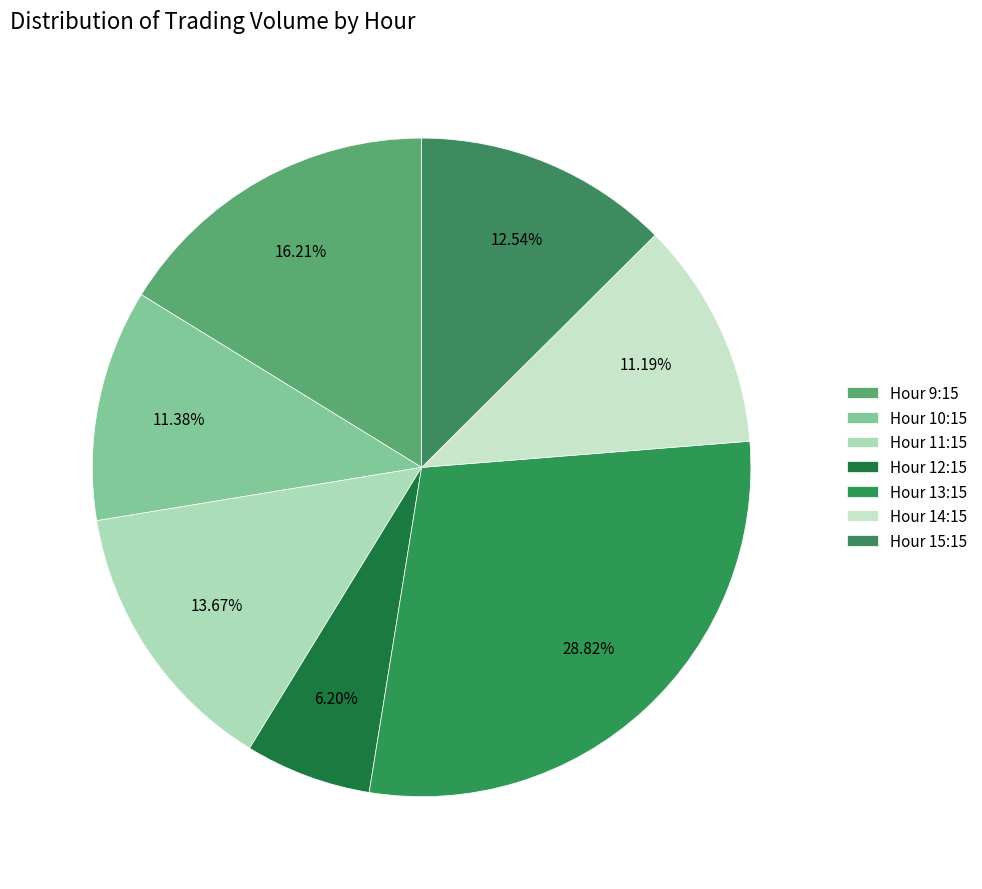

How many slices are in this pie chart?

7